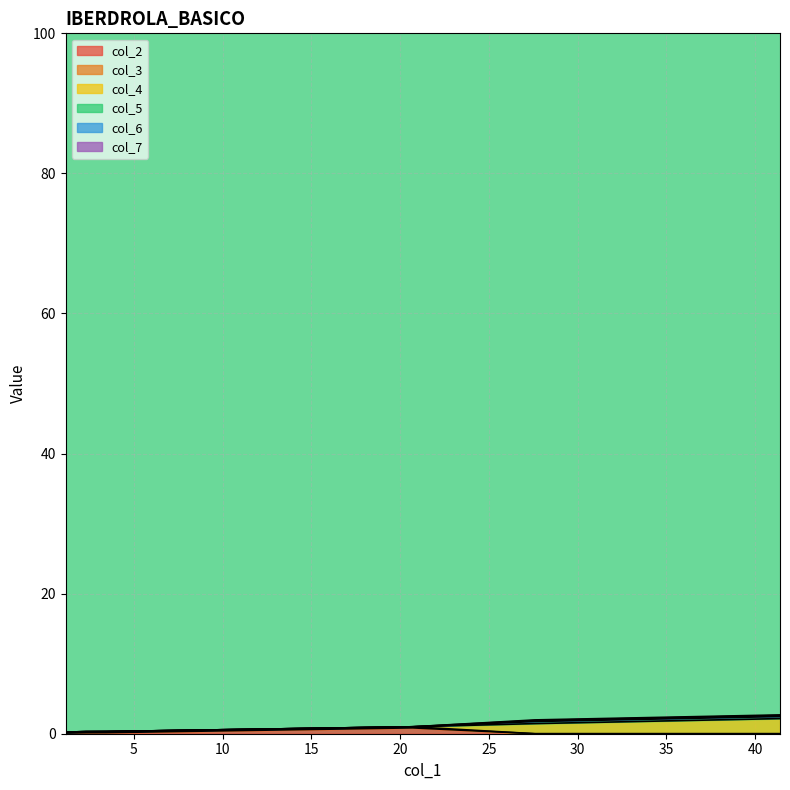

True or false: col_4 and col_2 intersect in this chart.

True